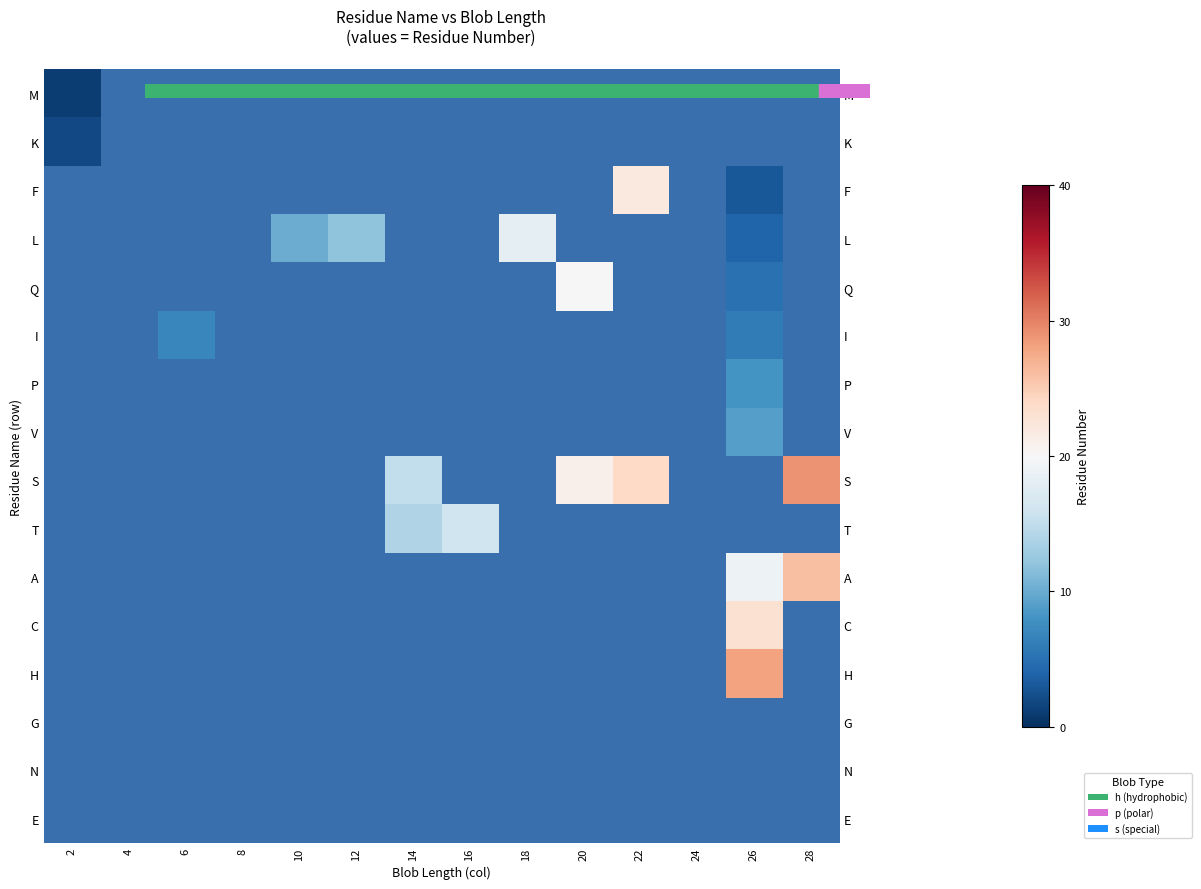

Is it true that Q equals 5.0 at 26?

True